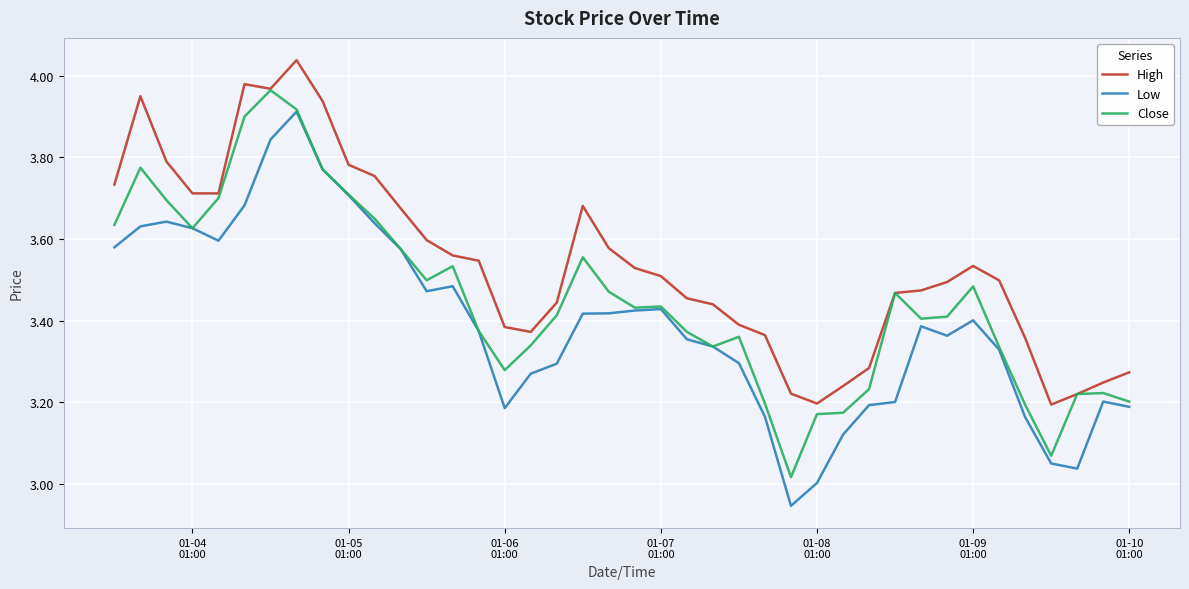

True or false: Low and High cross at least once.

False